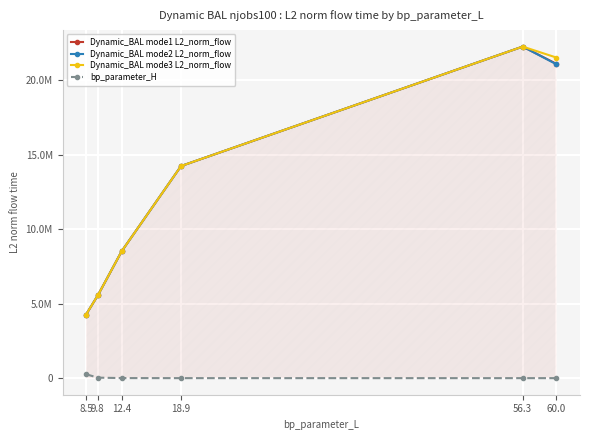

What is the difference between the maximum and minimum values in the Dynamic_BAL mode2 L2_norm_flow series?

17983047.2